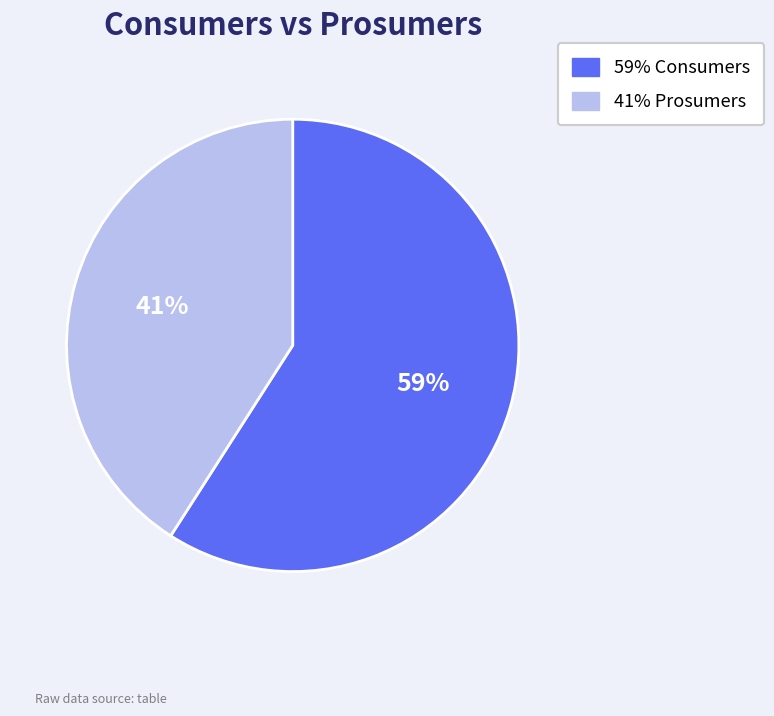

Is there any slice that represents more than half of the pie?

Yes